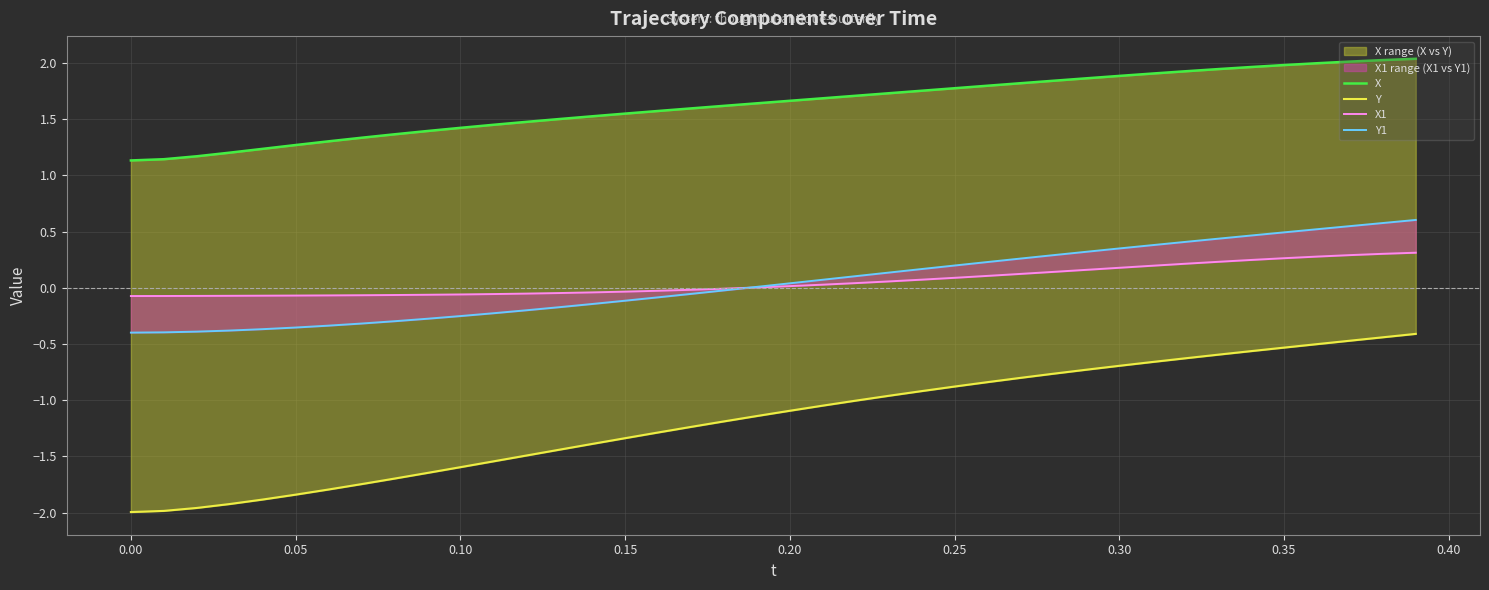

Which series has the largest range (max minus min)?

Y